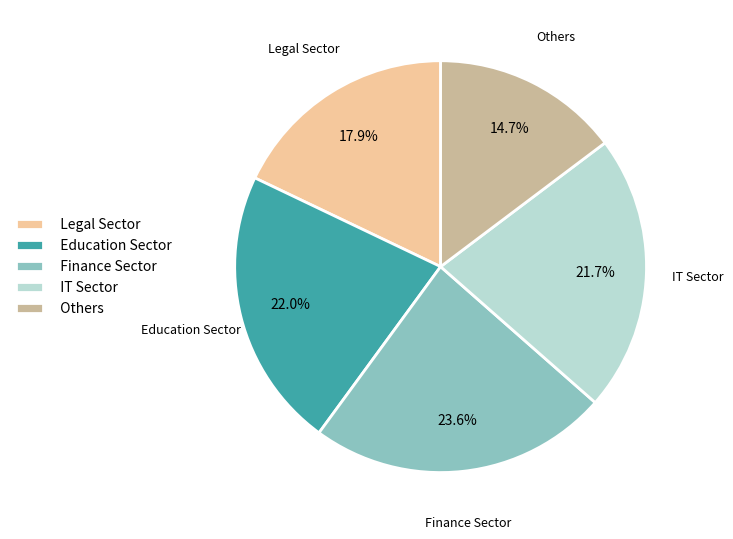

Between Finance Sector and IT Sector, which is larger?

Finance Sector